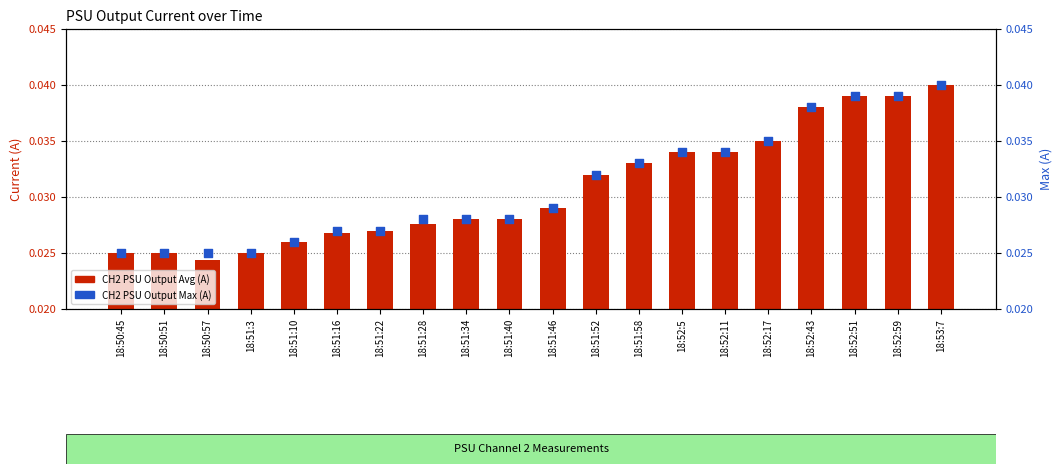

At how many categories does at least one series exceed 0?

20